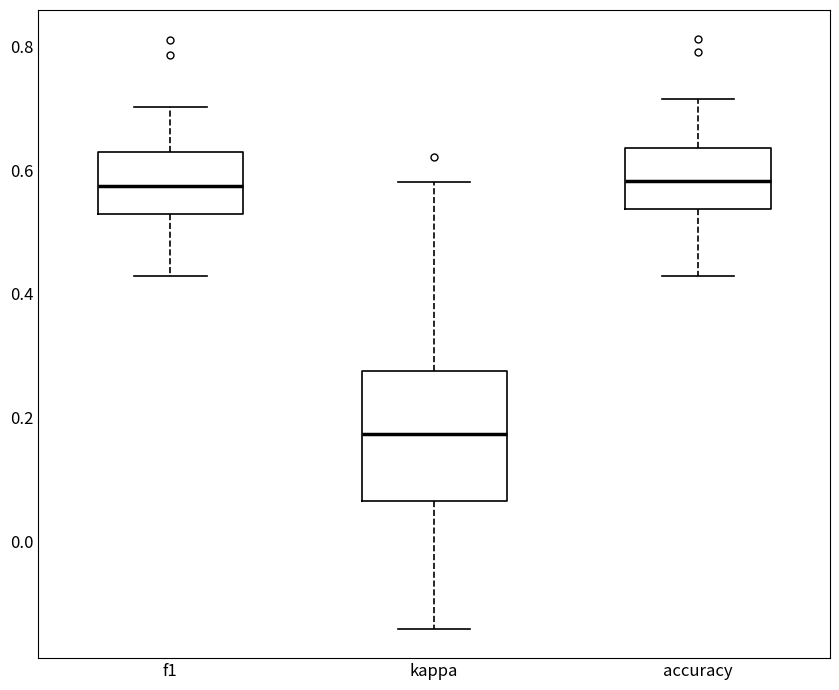

Where does the lower whisker of the box for f1 end on the y-axis? The values are not printed on the chart, so give them approximately, as read against the axis.

0.42